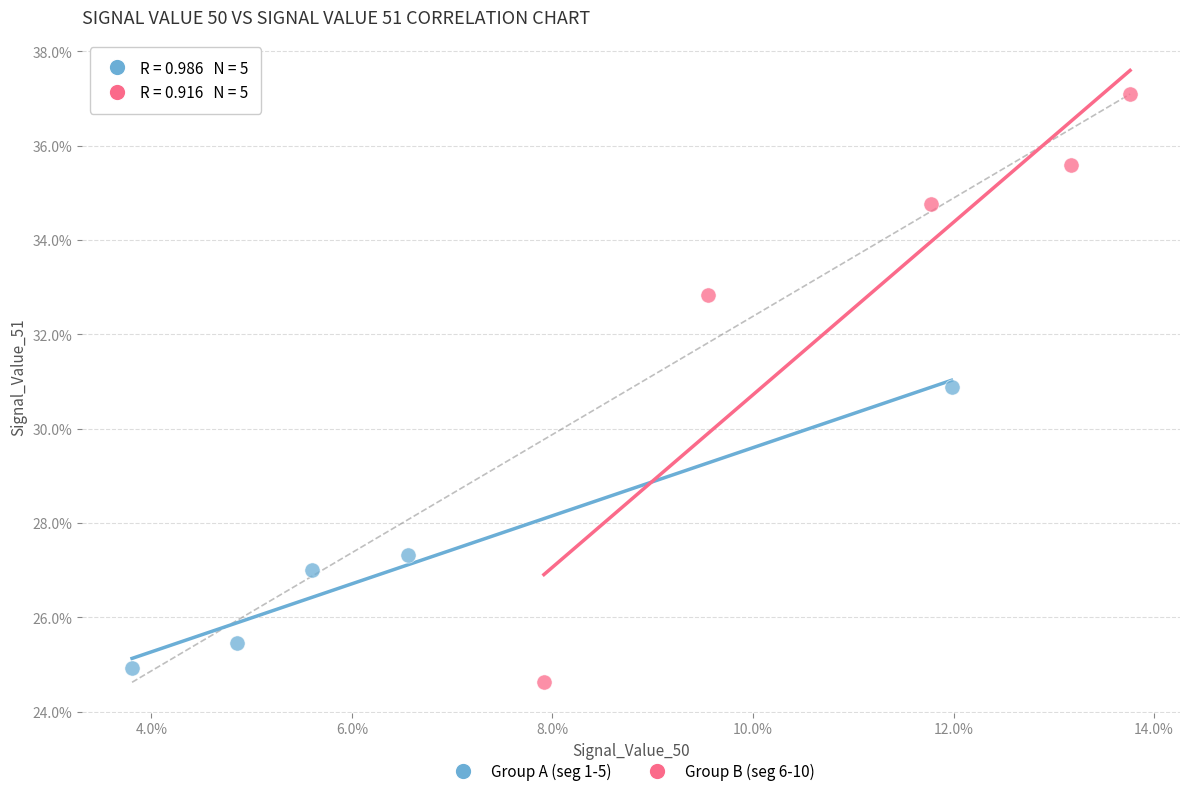

Which series contains the highest Y value?

Group B (seg 6-10)